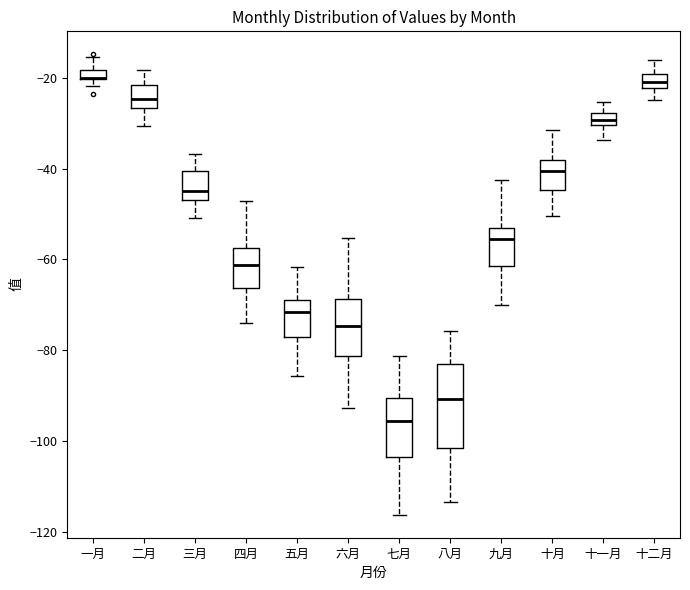

Where does the upper whisker of the box for 十月 end on the y-axis? The values are not printed on the chart, so give them approximately, as read against the axis.

-32